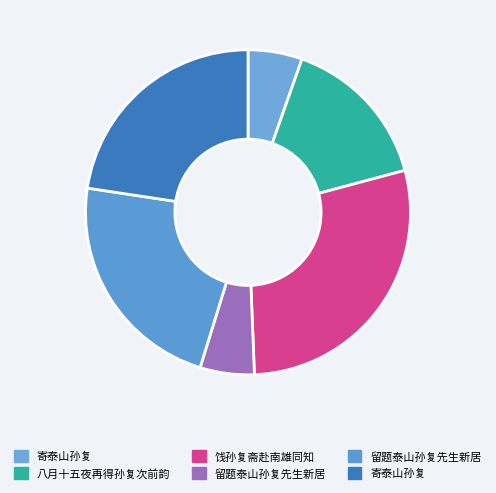

What is the largest slice in the pie chart?

饯孙复斋赴南雄同知